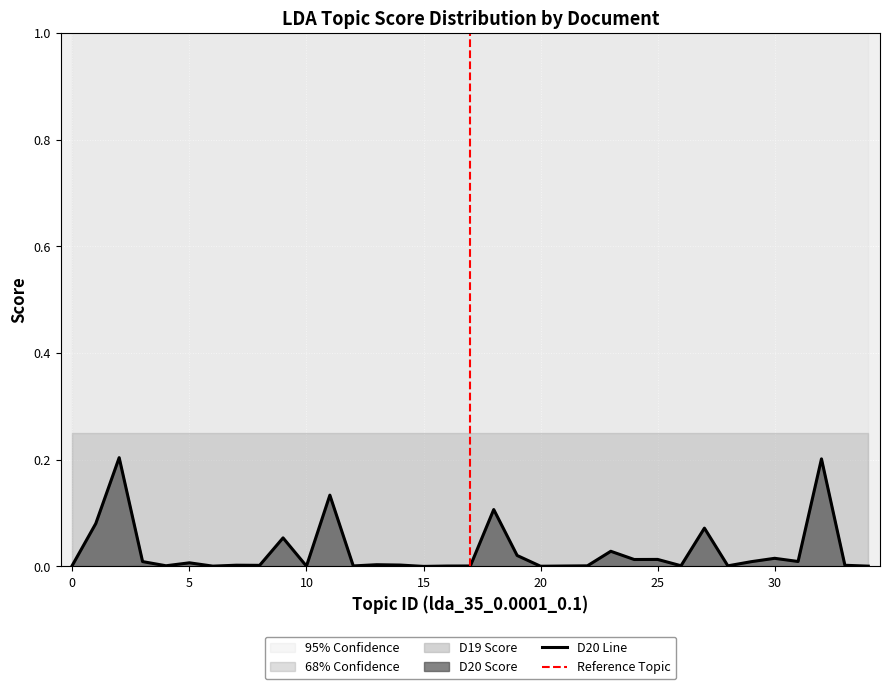

List the labels in order of value, largest first.

2, 32, 11, 18, 1, 27, 9, 23, 19, 30, 25, 24, 31, 3, 29, 5, 13, 14, 7, 0, 33, 8, 26, 4, 22, 28, 12, 17, 21, 16, 10, 6, 34, 20, 15